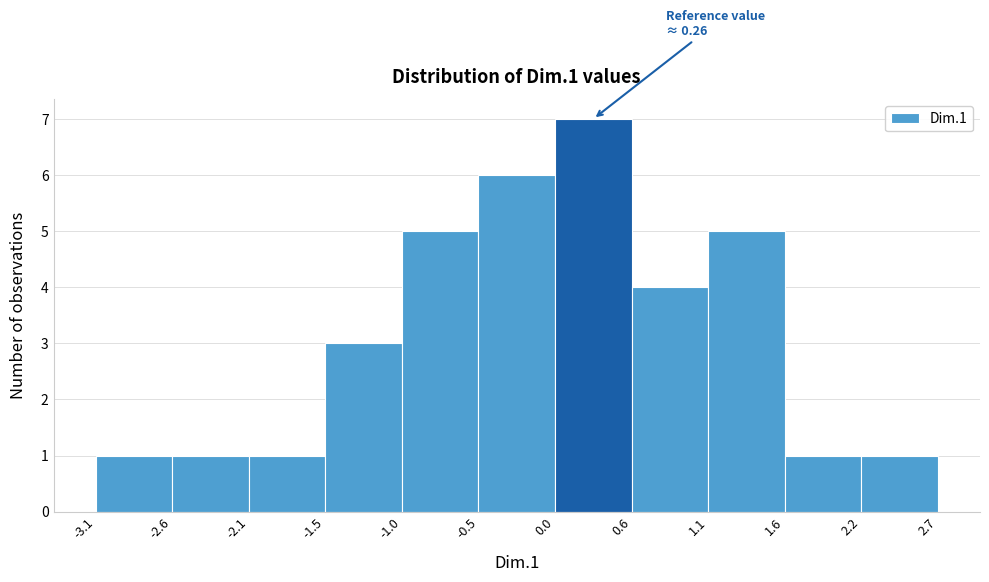

Which range on the x-axis has the tallest bar?

0.0 to 0.6